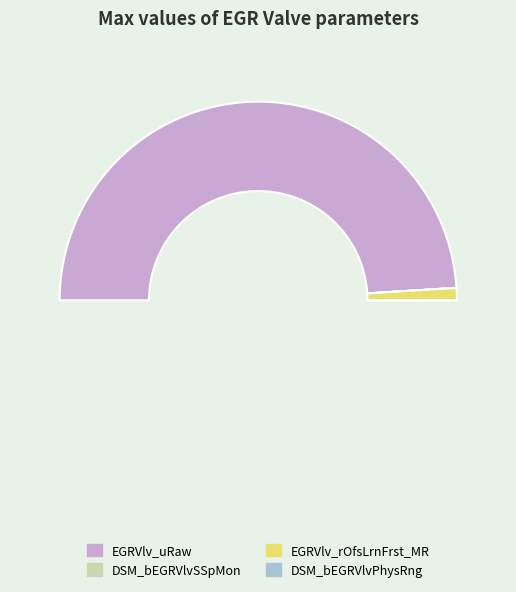

What is the ratio of the value at EGRVlv_uRaw to the value at DSM_bEGRVlvSSpMon?

5000.0